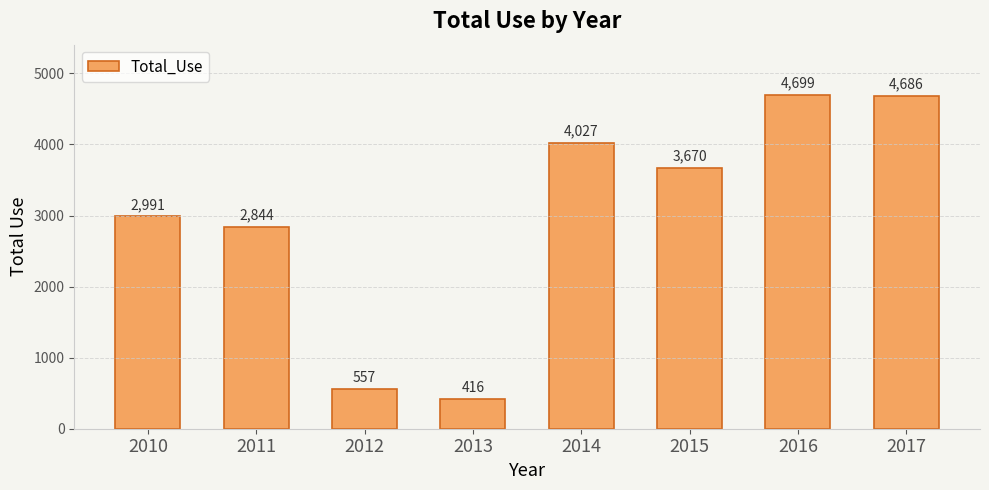

What is the value of the 1st bar from the left?

2991